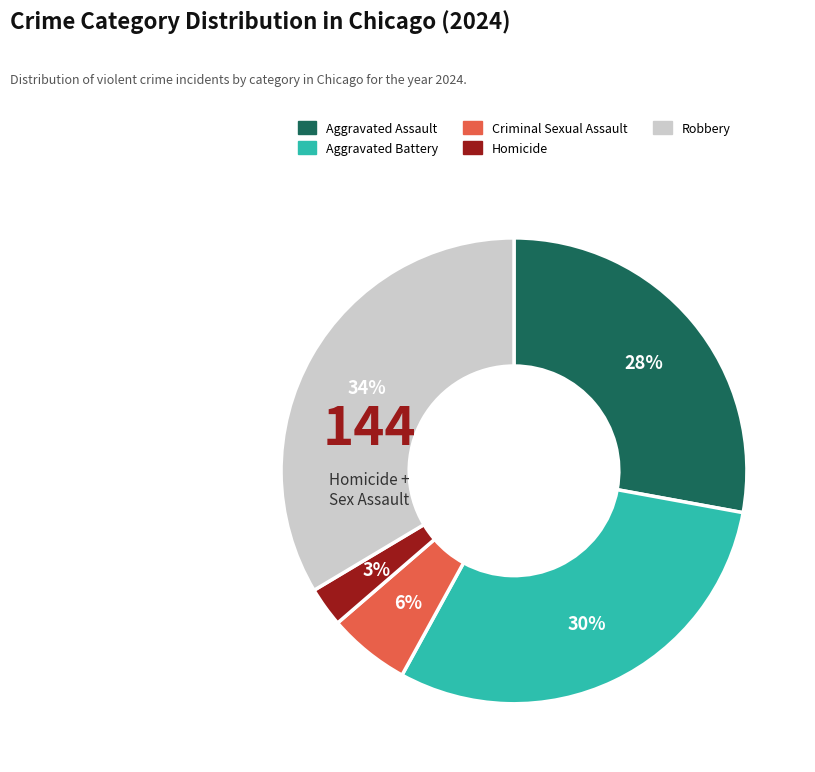

Which category has the smallest portion of the pie?

Homicide